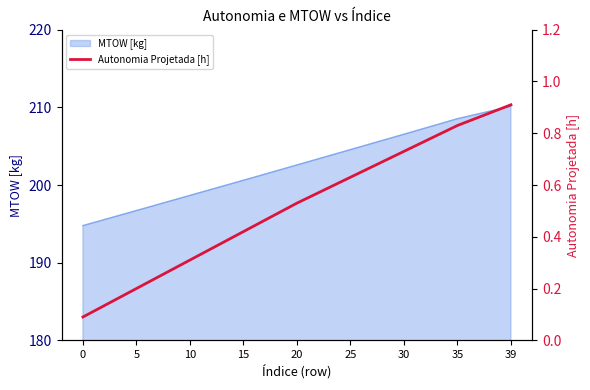

How many lines are shown in the chart?

1